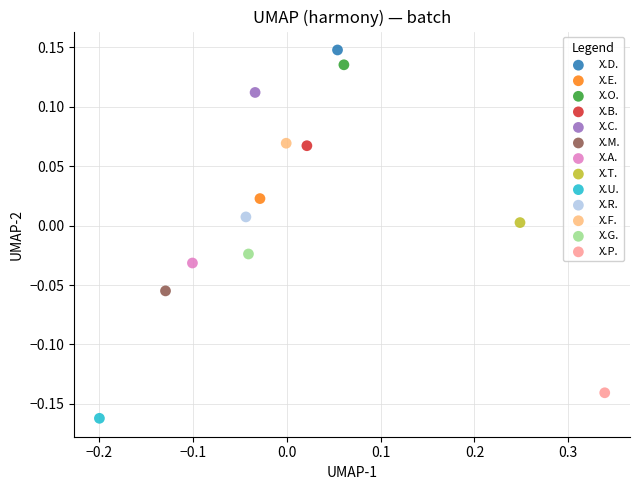

What are all the series names shown in the legend?

X.D., X.E., X.O., X.B., X.C., X.M., X.A., X.T., X.U., X.R., X.F., X.G., X.P.